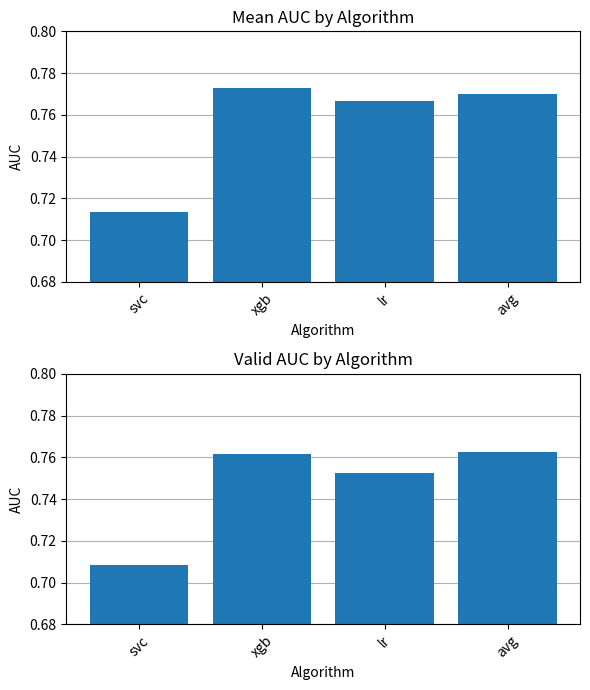

At lr, list the series in order from smallest to largest.

valid_auc, mean_auc